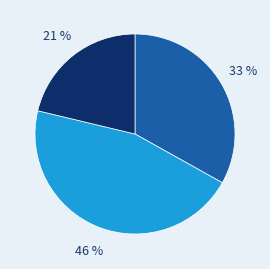

To the nearest percent, what is the average slice percentage?

33%